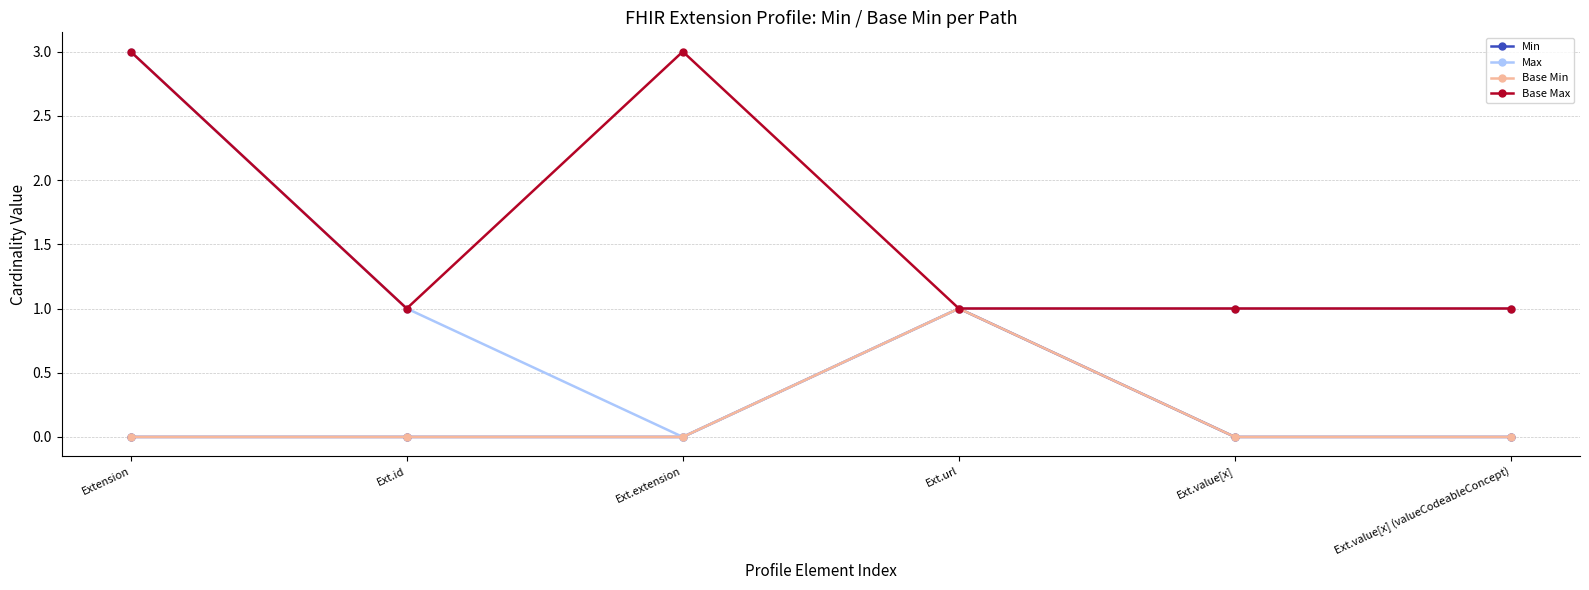

True or false: Base Max and Max intersect in this chart.

False